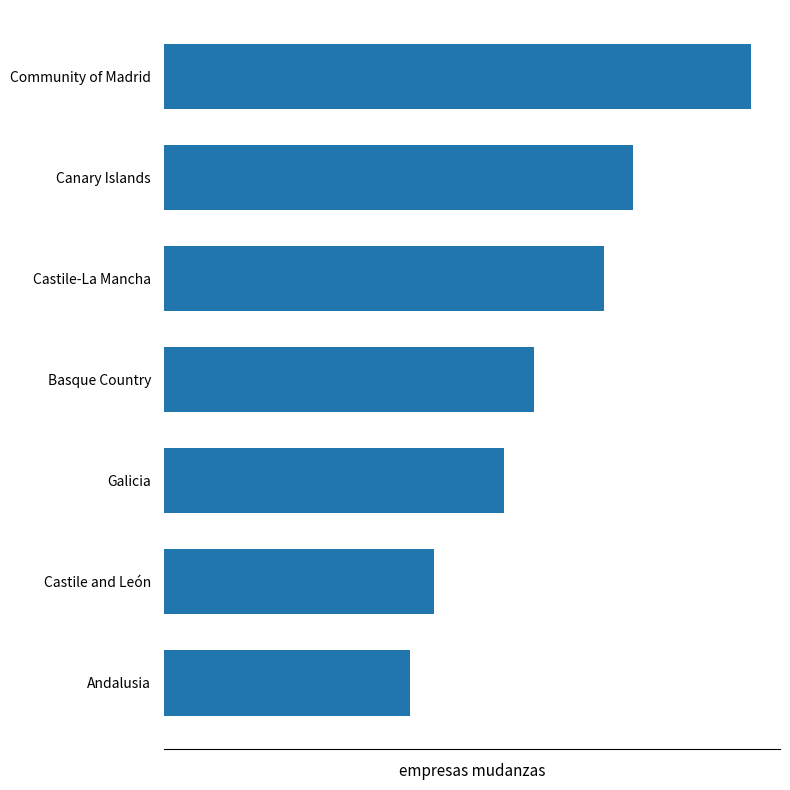

Does the chart contain any negative values?

No